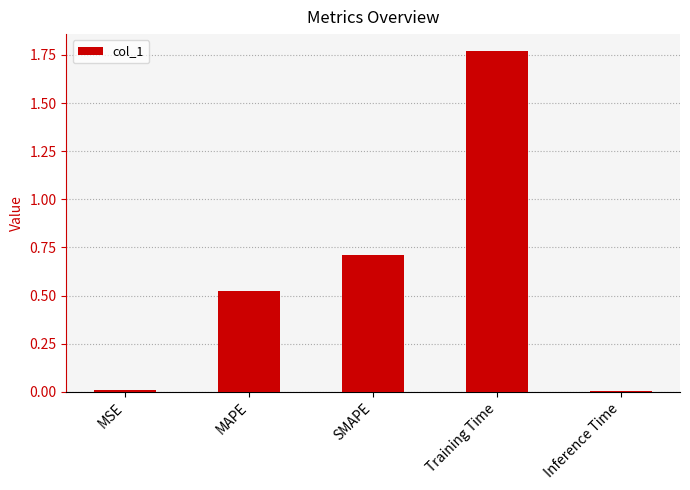

The value at Inference Time is 0.0. True or false?

True